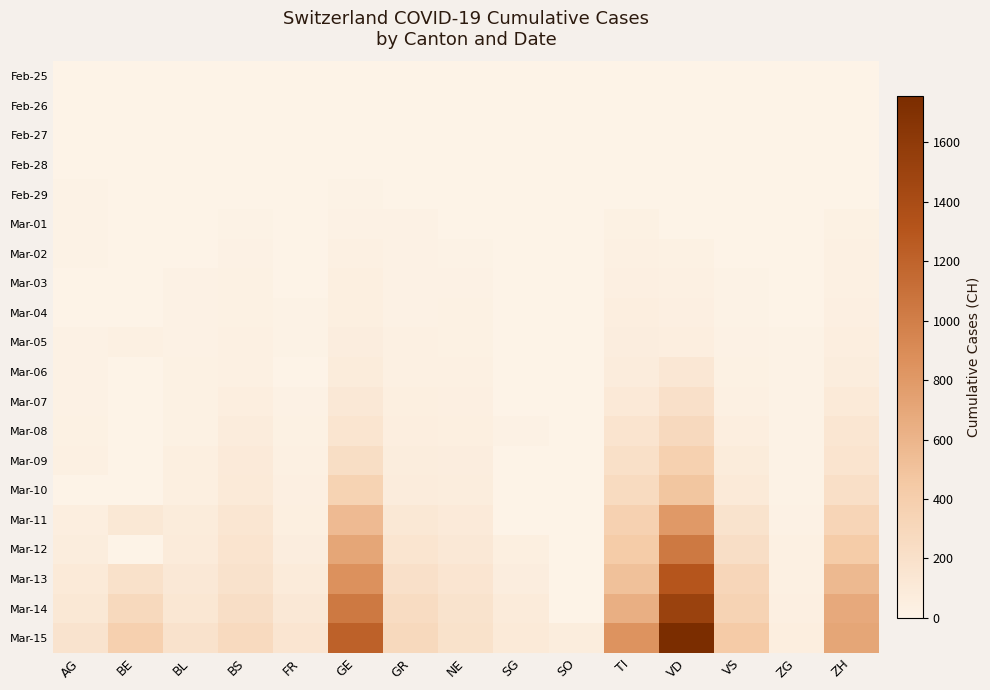

Between ZG and SO, which is larger?

ZG